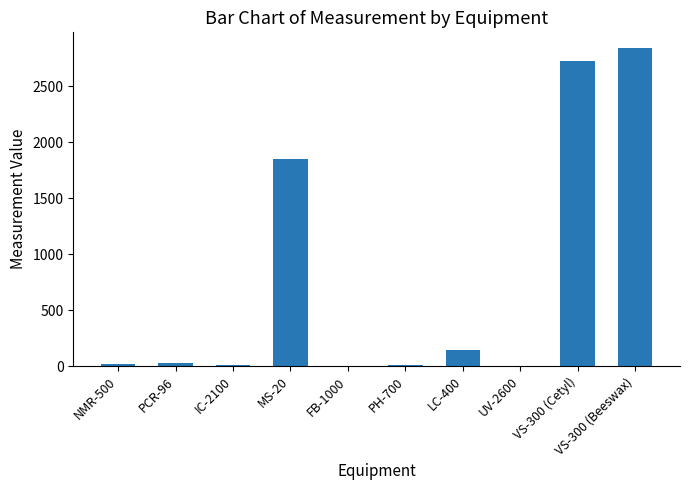

Where does the data first go above 28?

PCR-96